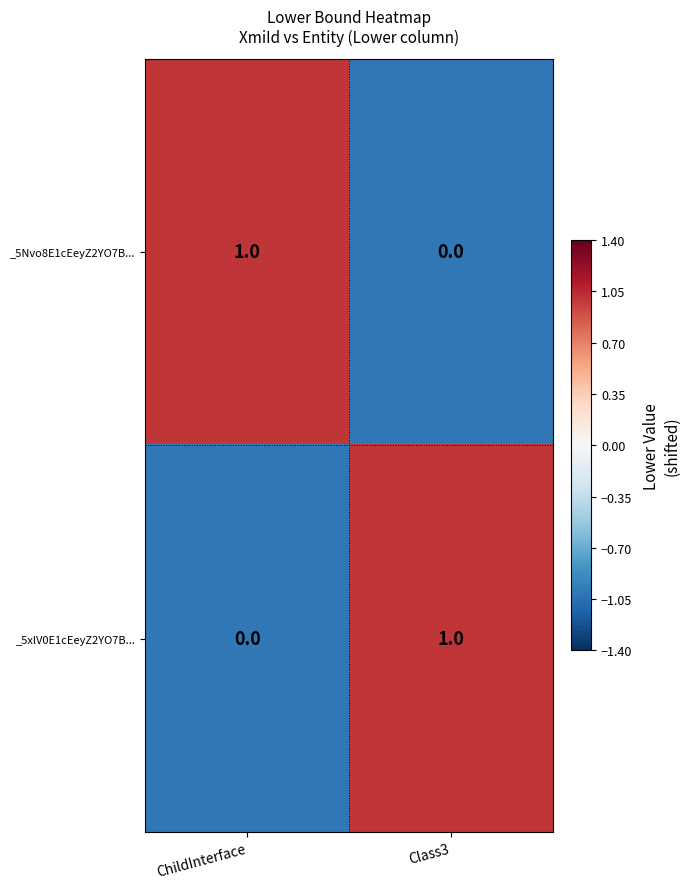

Which category has the lowest value in the _5Nvo8E1cEeyZ2YO7B... series?

Class3